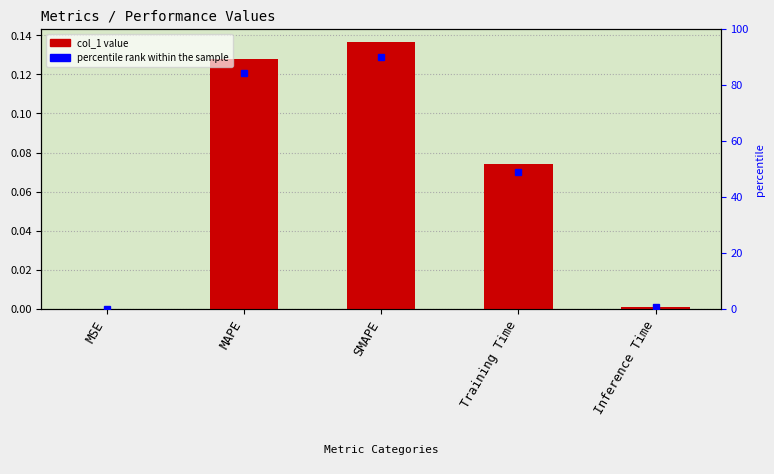

Reading left to right, what are all the values shown in this chart?

MSE=0.0	MAPE=0.1	SMAPE=0.1	Training Time=0.1	Inference Time=0.0